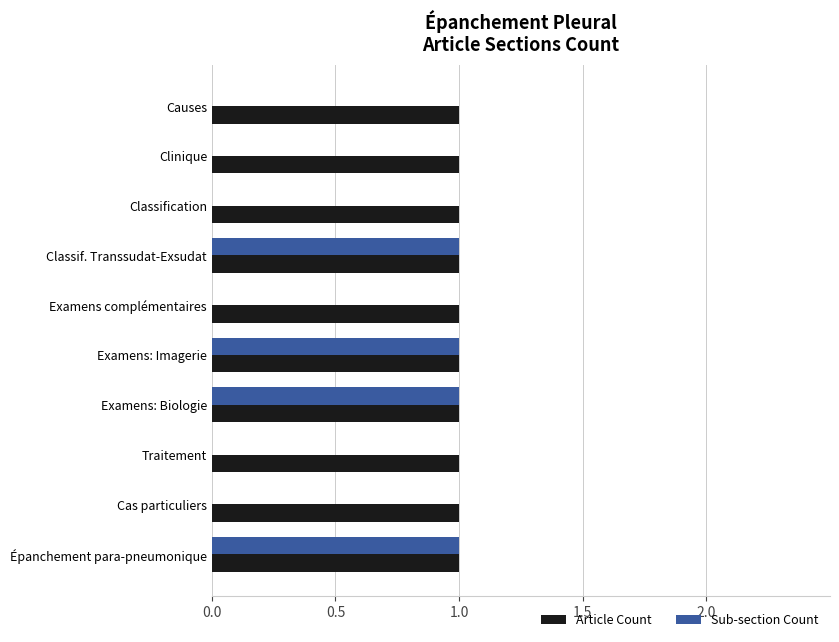

The value of Article Count at Causes is 1. True or false?

True